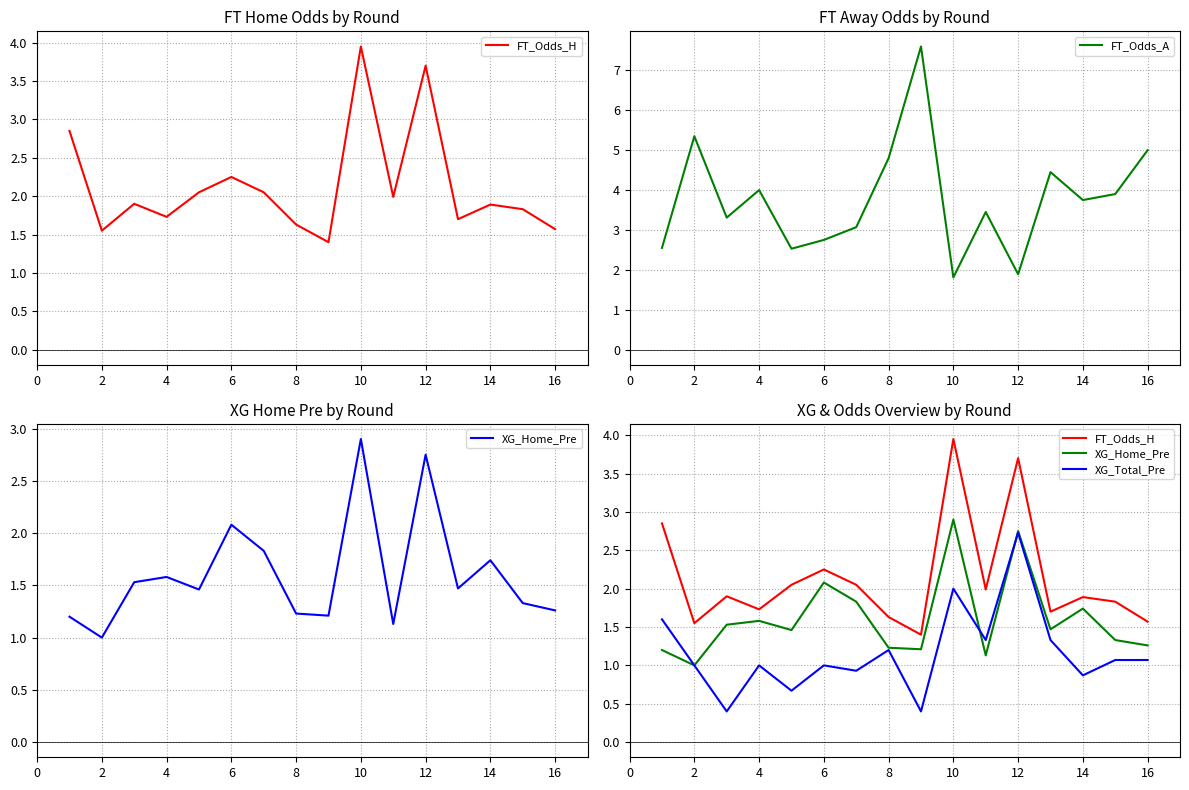

At which label is FT_Odds_A closest to 4?

4